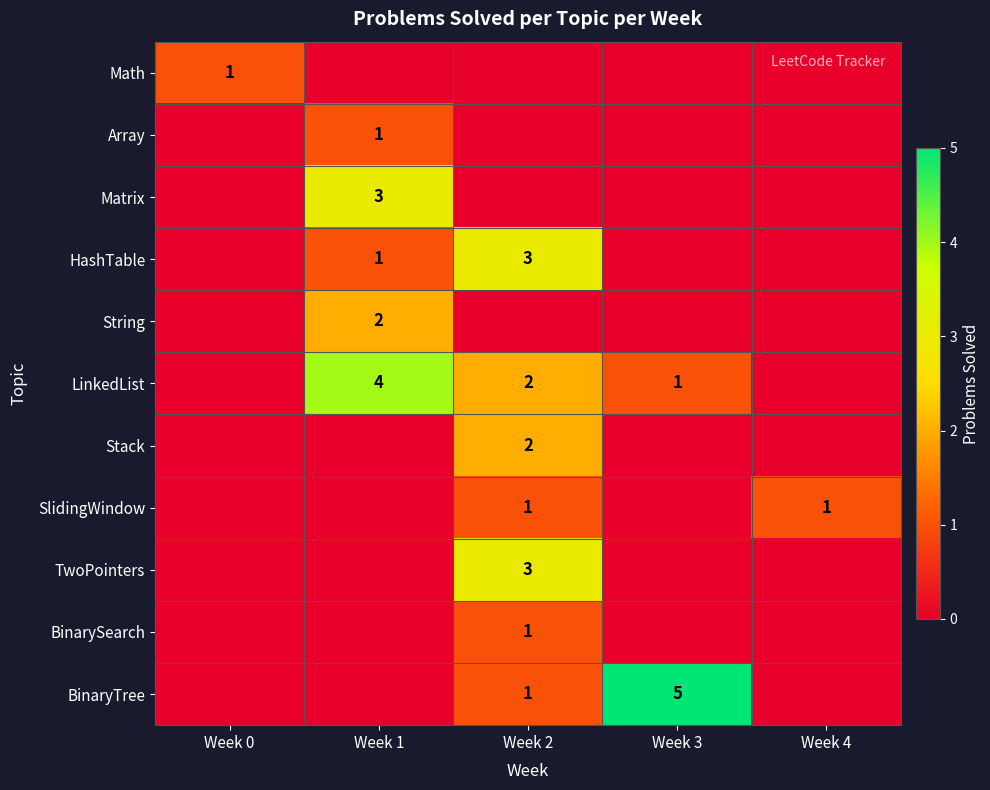

The HashTable series shows 4 at Week 2. True or false?

False